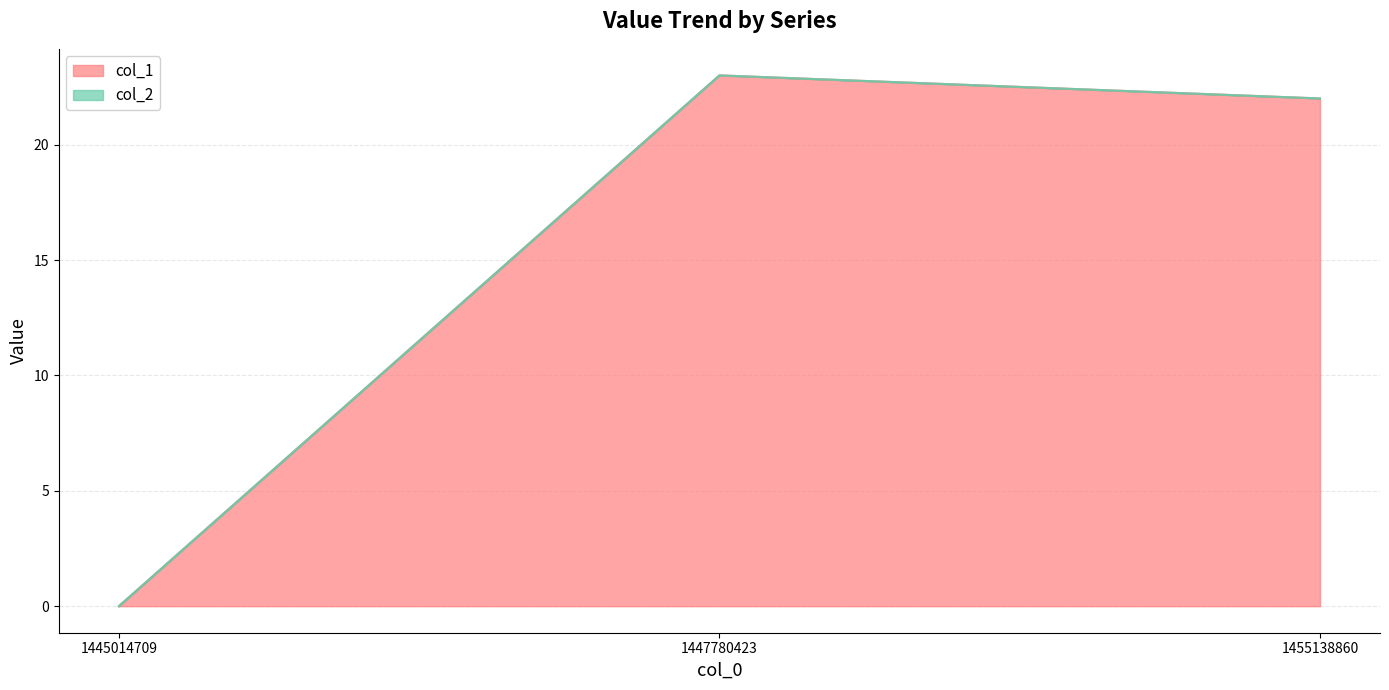

What is the sum of the values at 1447780423 and 1445014709?

23